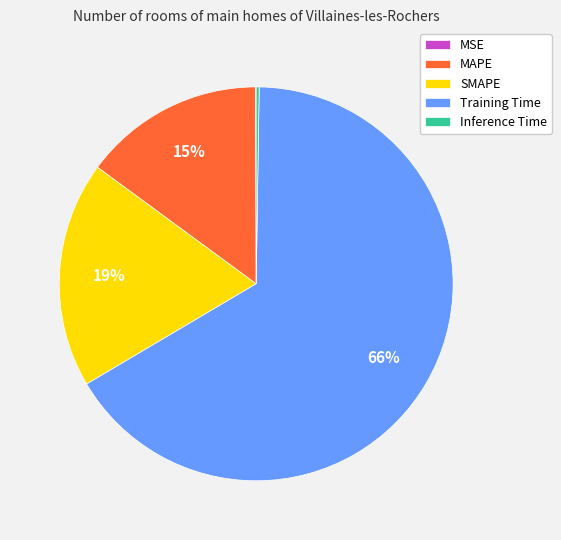

To the nearest percent, what is the average slice percentage?

20%